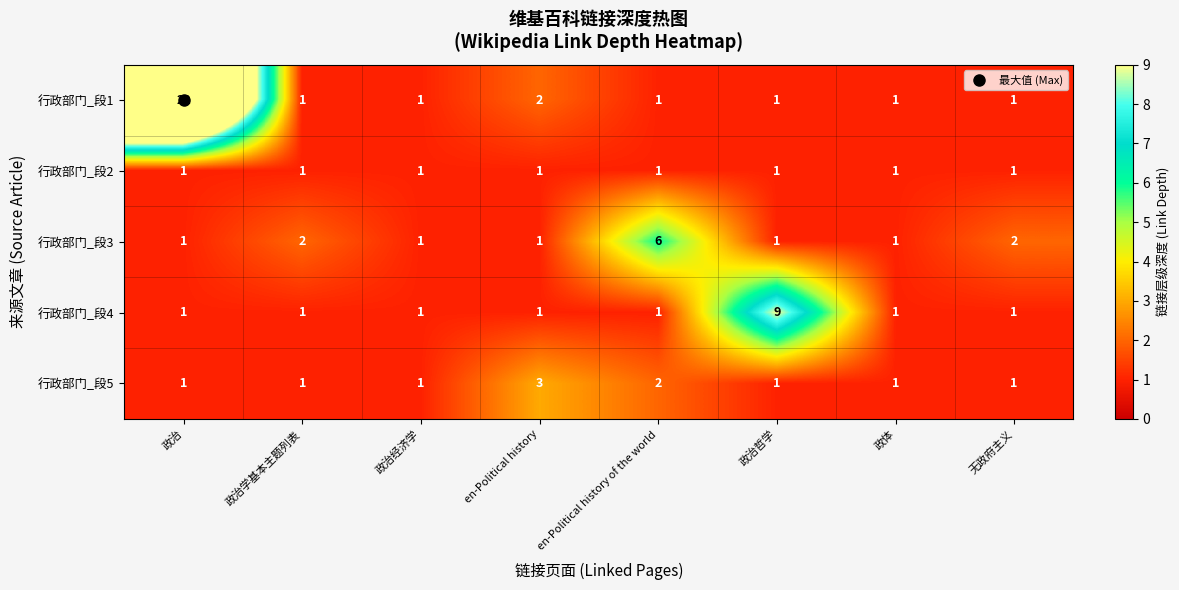

What is the total value across all series at 政治哲学?

13